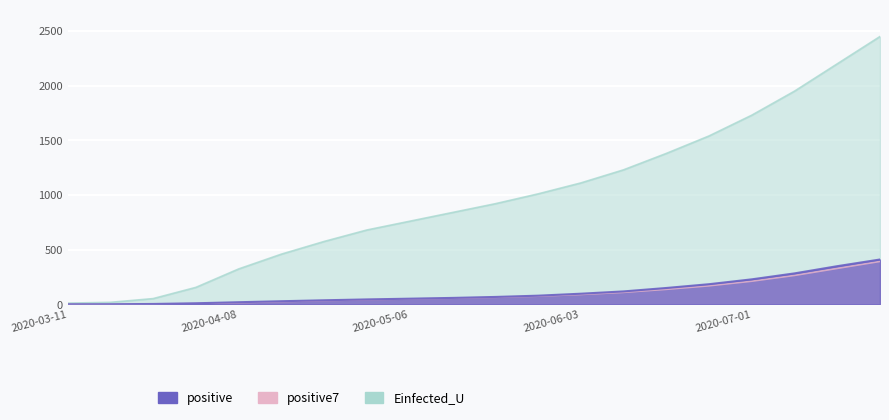

At how many categories does at least one series exceed 1791?

3